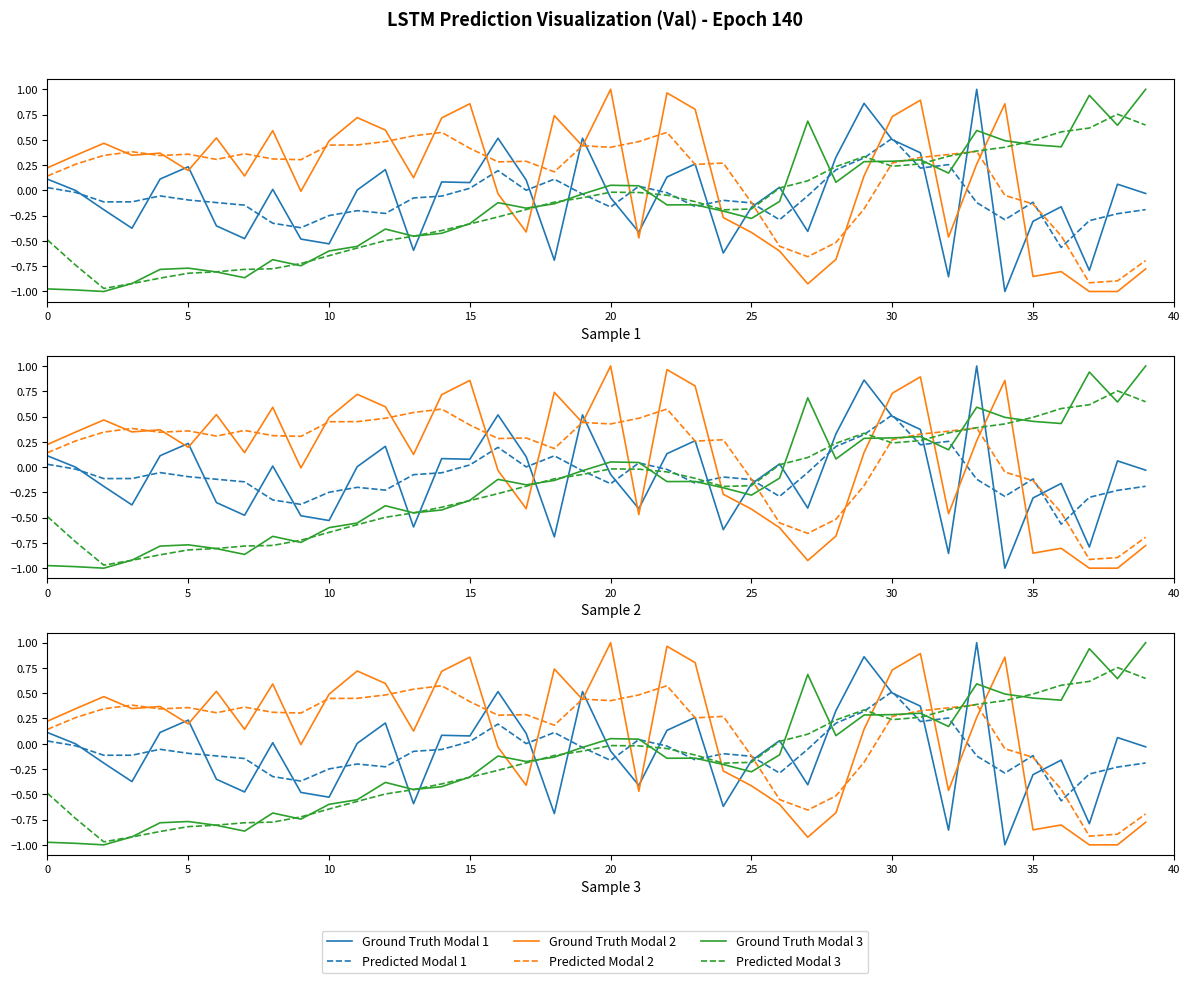

How many values in Predicted Modal 2 are above zero?

29